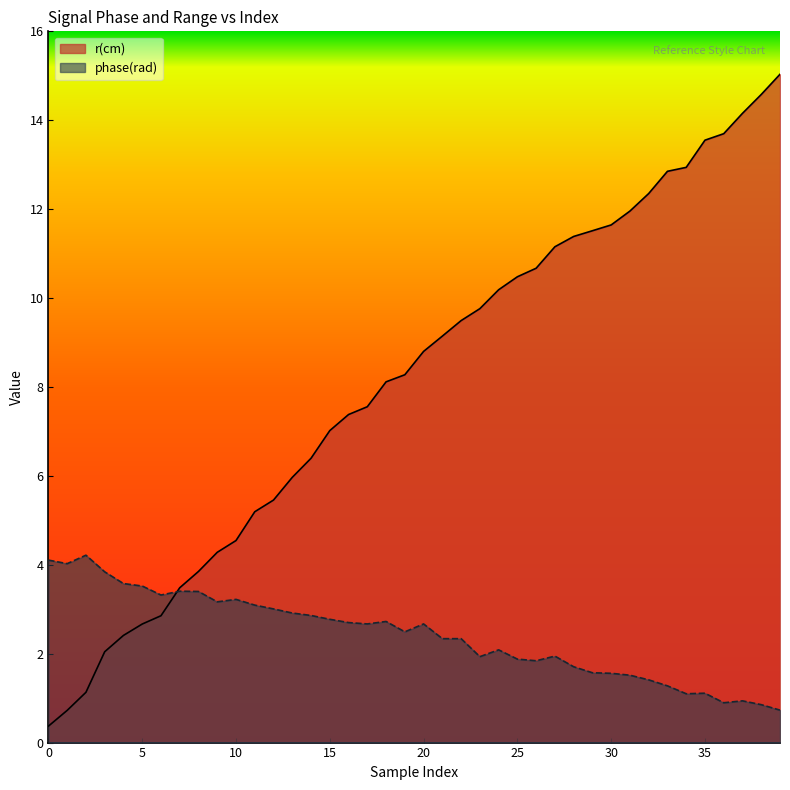

What is the difference between the second highest and minimum values in the timestamp (sec) series?

14.2